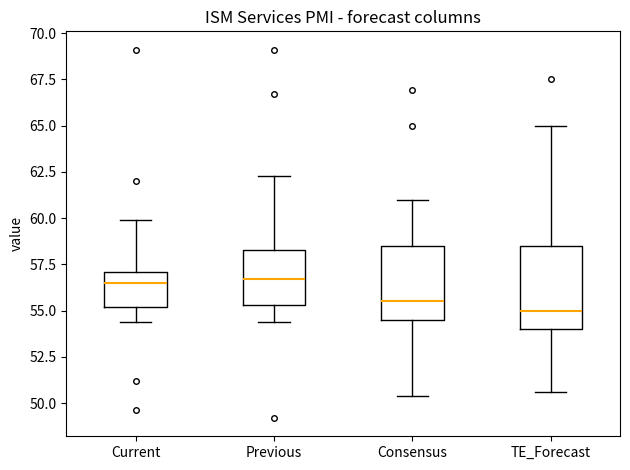

Where does the lower whisker of the box for TE_Forecast end on the y-axis? The values are not printed on the chart, so give them approximately, as read against the axis.

50.5